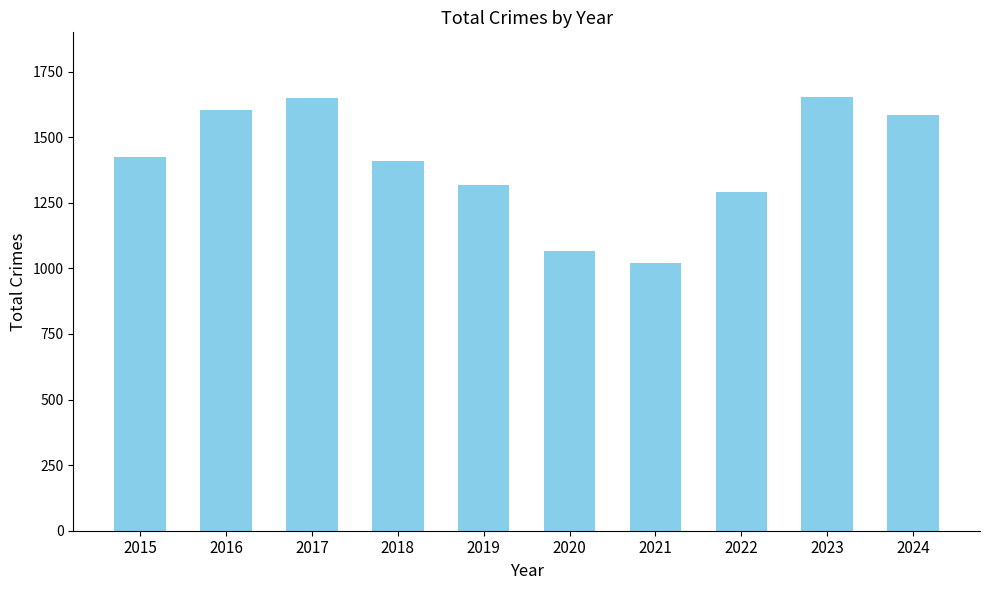

What is the change in value from 2018 to 2021?

-386